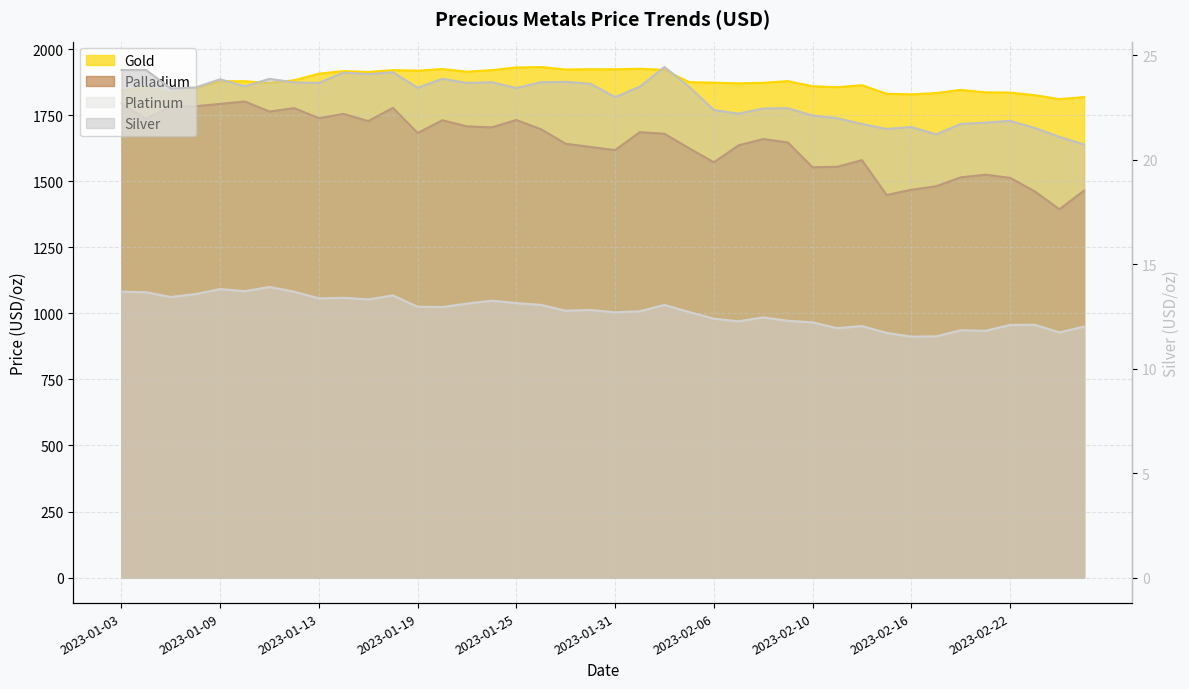

What is the smallest value displayed?

20.7